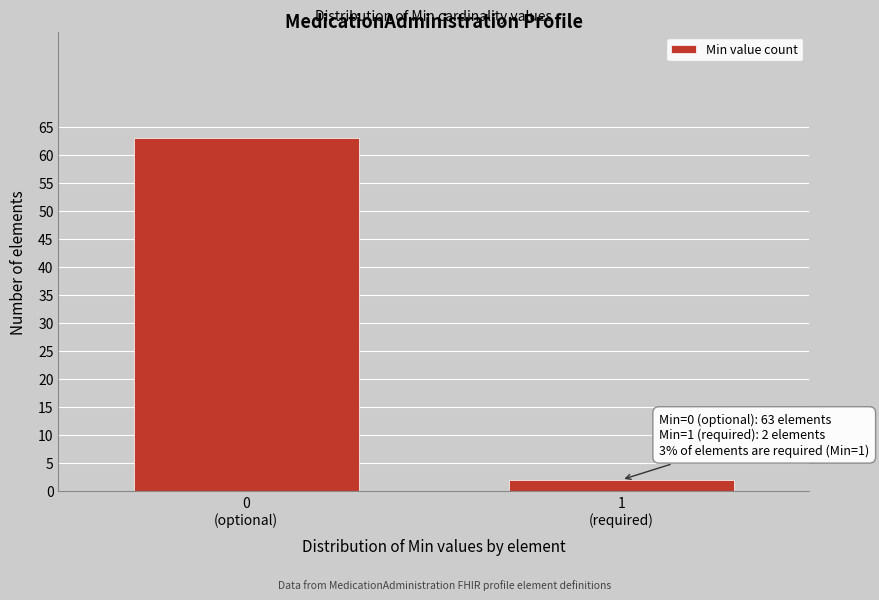

Reading left to right, what are all the values shown in this chart?

63	2